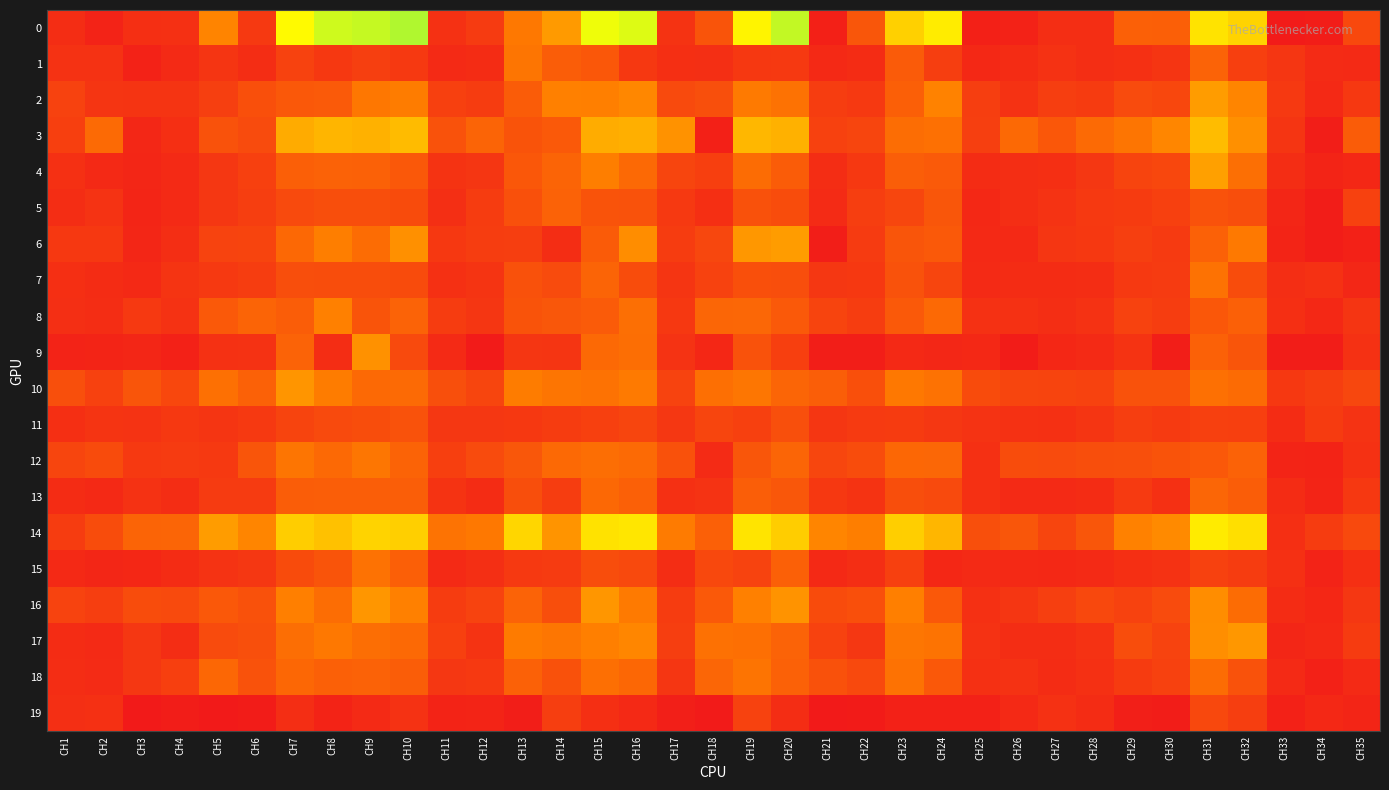

Reading left to right, transcribe all the data shown in this chart.

0: CH1=6.5	CH2=3.2	CH3=7.4	CH4=7.4	CH5=34.8	CH6=10.7	CH7=65.3	CH8=72.9	CH9=74.1	CH10=76.9	CH11=7.9	CH12=11.1	CH13=31.1	CH14=40.3	CH15=68.6	CH16=70.9	CH17=8.7	CH18=19.4	CH19=63.8	CH20=74.5	CH21=2.5	CH22=20.1	CH23=54.3	CH24=61.8	CH25=2.4	CH26=2.9	CH27=6.8	CH28=7.0	CH29=23.4	CH30=22.9	CH31=59.4	CH32=55.2	CH33=0.7	CH34=1.3	CH35=15.5
1: CH1=8.1	CH2=8.3	CH3=3.1	CH4=5.8	CH5=9.1	CH6=6.5	CH7=13.4	CH8=10.3	CH9=12.5	CH10=10.6	CH11=5.5	CH12=6.1	CH13=30.1	CH14=22.3	CH15=20.5	CH16=10.1	CH17=7.3	CH18=7.1	CH19=10.1	CH20=10.7	CH21=5.1	CH22=6.2	CH23=21.6	CH24=12.1	CH25=5.0	CH26=6.4	CH27=8.3	CH28=7.0	CH29=7.4	CH30=9.1	CH31=24.1	CH32=12.7	CH33=9.5	CH34=5.9	CH35=5.8
2: CH1=13.5	CH2=9.3	CH3=8.9	CH4=8.8	CH5=12.3	CH6=17.9	CH7=20.6	CH8=21.3	CH9=30.8	CH10=32.5	CH11=12.8	CH12=11.4	CH13=21.9	CH14=33.7	CH15=33.6	CH16=35.5	CH17=16.0	CH18=17.6	CH19=31.7	CH20=29.2	CH21=11.8	CH22=10.4	CH23=23.0	CH24=34.2	CH25=11.9	CH26=8.1	CH27=12.2	CH28=11.2	CH29=16.4	CH30=15.1	CH31=40.9	CH32=35.1	CH33=10.7	CH34=5.2	CH35=10.1
3: CH1=12.6	CH2=26.4	CH3=4.7	CH4=7.3	CH5=18.6	CH6=16.4	CH7=44.8	CH8=47.5	CH9=46.3	CH10=49.0	CH11=18.8	CH12=24.8	CH13=19.1	CH14=21.1	CH15=45.1	CH16=45.7	CH17=38.5	CH18=2.2	CH19=47.9	CH20=46.5	CH21=13.2	CH22=14.3	CH23=27.6	CH24=28.6	CH25=12.3	CH26=26.0	CH27=20.4	CH28=26.6	CH29=30.0	CH30=35.3	CH31=49.4	CH32=37.8	CH33=9.4	CH34=2.0	CH35=22.0
4: CH1=7.7	CH2=5.3	CH3=4.4	CH4=5.5	CH5=10.0	CH6=12.7	CH7=22.9	CH8=23.9	CH9=23.6	CH10=20.8	CH11=8.7	CH12=9.7	CH13=20.5	CH14=24.4	CH15=33.1	CH16=26.0	CH17=14.4	CH18=12.5	CH19=27.1	CH20=22.0	CH21=6.6	CH22=10.1	CH23=22.8	CH24=21.4	CH25=6.3	CH26=6.9	CH27=7.4	CH28=9.9	CH29=14.1	CH30=15.1	CH31=41.9	CH32=28.0	CH33=6.5	CH34=3.8	CH35=4.7
5: CH1=6.6	CH2=8.5	CH3=4.1	CH4=5.6	CH5=9.9	CH6=12.1	CH7=15.9	CH8=17.6	CH9=17.3	CH10=16.5	CH11=7.1	CH12=11.4	CH13=18.1	CH14=24.0	CH15=19.1	CH16=18.8	CH17=10.6	CH18=7.3	CH19=18.2	CH20=16.8	CH21=5.9	CH22=12.3	CH23=14.7	CH24=20.1	CH25=5.0	CH26=6.9	CH27=8.4	CH28=10.4	CH29=11.3	CH30=12.8	CH31=18.9	CH32=17.5	CH33=4.2	CH34=1.6	CH35=13.1
6: CH1=10.2	CH2=10.1	CH3=4.2	CH4=7.0	CH5=13.7	CH6=14.2	CH7=25.8	CH8=33.0	CH9=27.3	CH10=37.7	CH11=10.1	CH12=11.8	CH13=12.3	CH14=6.5	CH15=21.8	CH16=37.0	CH17=11.4	CH18=14.9	CH19=39.6	CH20=40.9	CH21=1.8	CH22=11.0	CH23=19.7	CH24=21.1	CH25=5.3	CH26=5.2	CH27=9.6	CH28=10.2	CH29=12.4	CH30=10.9	CH31=23.5	CH32=31.5	CH33=3.8	CH34=1.3	CH35=2.8
7: CH1=7.3	CH2=6.2	CH3=5.2	CH4=8.8	CH5=10.6	CH6=11.8	CH7=17.3	CH8=17.1	CH9=17.1	CH10=16.5	CH11=7.5	CH12=8.8	CH13=18.5	CH14=16.3	CH15=24.7	CH16=16.9	CH17=9.2	CH18=13.5	CH19=17.9	CH20=17.4	CH21=9.8	CH22=10.2	CH23=18.8	CH24=14.6	CH25=5.5	CH26=6.2	CH27=6.2	CH28=6.5	CH29=10.4	CH30=11.0	CH31=28.9	CH32=16.8	CH33=7.0	CH34=7.9	CH35=4.6
8: CH1=7.1	CH2=6.7	CH3=10.6	CH4=8.3	CH5=20.9	CH6=24.7	CH7=22.3	CH8=33.6	CH9=19.4	CH10=24.2	CH11=11.5	CH12=9.6	CH13=19.0	CH14=20.2	CH15=21.6	CH16=28.0	CH17=10.1	CH18=25.1	CH19=25.4	CH20=21.1	CH21=14.2	CH22=11.8	CH23=21.0	CH24=26.1	CH25=8.0	CH26=7.9	CH27=6.9	CH28=8.3	CH29=13.6	CH30=11.8	CH31=20.3	CH32=23.4	CH33=7.2	CH34=4.9	CH35=9.4
9: CH1=3.2	CH2=3.5	CH3=4.3	CH4=2.8	CH5=7.9	CH6=8.3	CH7=24.1	CH8=6.8	CH9=38.0	CH10=15.9	CH11=5.7	CH12=0.6	CH13=9.7	CH14=9.2	CH15=26.1	CH16=27.8	CH17=8.6	CH18=4.8	CH19=18.8	CH20=12.7	CH21=1.9	CH22=1.8	CH23=5.3	CH24=4.6	CH25=5.0	CH26=1.0	CH27=4.7	CH28=5.5	CH29=8.6	CH30=1.6	CH31=23.8	CH32=19.6	CH33=1.6	CH34=1.4	CH35=8.0
10: CH1=17.7	CH2=12.9	CH3=19.6	CH4=15.1	CH5=28.6	CH6=23.8	CH7=39.2	CH8=32.2	CH9=26.2	CH10=26.7	CH11=17.6	CH12=14.3	CH13=32.3	CH14=30.3	CH15=29.0	CH16=31.8	CH17=13.7	CH18=28.2	CH19=30.6	CH20=24.8	CH21=22.8	CH22=17.9	CH23=31.1	CH24=29.2	CH25=16.6	CH26=14.3	CH27=14.2	CH28=13.4	CH29=18.8	CH30=18.9	CH31=28.6	CH32=26.8	CH33=10.1	CH34=12.1	CH35=15.0
11: CH1=7.3	CH2=8.9	CH3=8.5	CH4=10.0	CH5=9.2	CH6=10.4	CH7=14.0	CH8=15.9	CH9=17.2	CH10=18.7	CH11=9.9	CH12=9.8	CH13=10.3	CH14=11.6	CH15=12.8	CH16=14.4	CH17=9.9	CH18=14.6	CH19=12.9	CH20=17.6	CH21=9.5	CH22=10.9	CH23=11.2	CH24=9.9	CH25=8.5	CH26=7.9	CH27=7.5	CH28=9.0	CH29=12.0	CH30=10.8	CH31=12.8	CH32=12.6	CH33=6.2	CH34=11.3	CH35=8.4
12: CH1=14.4	CH2=16.4	CH3=10.7	CH4=11.1	CH5=10.5	CH6=19.8	CH7=30.1	CH8=26.1	CH9=30.5	CH10=24.3	CH11=12.6	CH12=16.3	CH13=20.2	CH14=26.1	CH15=27.8	CH16=26.5	CH17=18.5	CH18=6.0	CH19=19.9	CH20=25.0	CH21=14.8	CH22=17.0	CH23=25.7	CH24=25.5	CH25=7.6	CH26=16.6	CH27=16.4	CH28=17.6	CH29=17.6	CH30=19.1	CH31=20.9	CH32=23.9	CH33=3.9	CH34=3.4	CH35=7.9
13: CH1=6.3	CH2=5.3	CH3=8.4	CH4=6.5	CH5=11.0	CH6=11.0	CH7=22.4	CH8=22.6	CH9=22.6	CH10=22.8	CH11=8.6	CH12=6.2	CH13=17.4	CH14=11.8	CH15=25.8	CH16=23.2	CH17=7.5	CH18=8.4	CH19=22.5	CH20=20.2	CH21=10.3	CH22=8.7	CH23=17.3	CH24=15.9	CH25=7.6	CH26=5.5	CH27=5.7	CH28=6.3	CH29=10.7	CH30=7.5	CH31=25.2	CH32=22.1	CH33=6.2	CH34=3.7	CH35=10.0
14: CH1=11.6	CH2=16.7	CH3=24.7	CH4=24.9	CH5=40.9	CH6=35.0	CH7=53.7	CH8=50.7	CH9=55.3	CH10=54.2	CH11=29.4	CH12=31.0	CH13=55.9	CH14=38.9	CH15=59.3	CH16=60.2	CH17=31.9	CH18=23.1	CH19=59.6	CH20=53.5	CH21=35.1	CH22=33.2	CH23=54.1	CH24=47.8	CH25=17.6	CH26=20.0	CH27=14.4	CH28=20.0	CH29=33.9	CH30=36.2	CH31=61.5	CH32=58.4	CH33=7.3	CH34=11.6	CH35=15.8
15: CH1=5.3	CH2=4.3	CH3=4.8	CH4=6.3	CH5=8.5	CH6=9.9	CH7=16.6	CH8=19.5	CH9=29.0	CH10=23.0	CH11=5.5	CH12=7.0	CH13=10.5	CH14=11.0	CH15=17.0	CH16=15.7	CH17=6.7	CH18=15.6	CH19=13.7	CH20=23.3	CH21=5.4	CH22=7.0	CH23=12.9	CH24=4.8	CH25=5.6	CH26=5.1	CH27=4.9	CH28=5.5	CH29=7.4	CH30=8.3	CH31=13.1	CH32=11.4	CH33=7.5	CH34=3.2	CH35=7.3
16: CH1=13.8	CH2=12.2	CH3=16.8	CH4=15.9	CH5=20.9	CH6=18.5	CH7=33.5	CH8=27.5	CH9=39.3	CH10=33.8	CH11=11.4	CH12=13.8	CH13=24.2	CH14=17.3	CH15=39.3	CH16=31.6	CH17=11.7	CH18=21.1	CH19=33.6	CH20=38.7	CH21=16.6	CH22=17.9	CH23=33.5	CH24=20.8	CH25=7.5	CH26=9.7	CH27=12.3	CH28=15.4	CH29=13.4	CH30=16.3	CH31=37.0	CH32=27.3	CH33=6.3	CH34=4.8	CH35=9.8
17: CH1=6.4	CH2=5.9	CH3=9.9	CH4=6.5	CH5=16.3	CH6=17.6	CH7=27.9	CH8=31.2	CH9=27.8	CH10=26.3	CH11=12.7	CH12=8.7	CH13=32.1	CH14=30.5	CH15=33.4	CH16=35.3	CH17=12.1	CH18=28.9	CH19=28.2	CH20=24.0	CH21=13.4	CH22=9.8	CH23=30.6	CH24=29.6	CH25=8.3	CH26=6.5	CH27=6.6	CH28=8.2	CH29=17.0	CH30=13.7	CH31=37.4	CH32=39.5	CH33=4.4	CH34=5.2	CH35=11.3
18: CH1=6.8	CH2=5.9	CH3=9.9	CH4=12.6	CH5=25.6	CH6=18.7	CH7=25.7	CH8=23.4	CH9=23.9	CH10=22.4	CH11=9.8	CH12=10.4	CH13=23.6	CH14=18.4	CH15=28.1	CH16=25.6	CH17=9.7	CH18=25.2	CH19=29.8	CH20=23.6	CH21=18.3	CH22=15.8	CH23=29.1	CH24=20.7	CH25=7.4	CH26=8.3	CH27=6.4	CH28=7.7	CH29=11.3	CH30=13.2	CH31=27.0	CH32=18.7	CH33=5.7	CH34=2.6	CH35=5.6
19: CH1=7.0	CH2=7.6	CH3=0.5	CH4=1.3	CH5=0.6	CH6=1.0	CH7=6.8	CH8=3.5	CH9=5.6	CH10=8.4	CH11=3.4	CH12=3.7	CH13=1.8	CH14=12.0	CH15=7.3	CH16=5.3	CH17=2.0	CH18=0.8	CH19=13.4	CH20=6.8	CH21=0.4	CH22=1.0	CH23=2.7	CH24=2.7	CH25=2.9	CH26=5.2	CH27=8.0	CH28=6.3	CH29=2.1	CH30=1.5	CH31=15.5	CH32=11.9	CH33=2.8	CH34=5.0	CH35=4.0